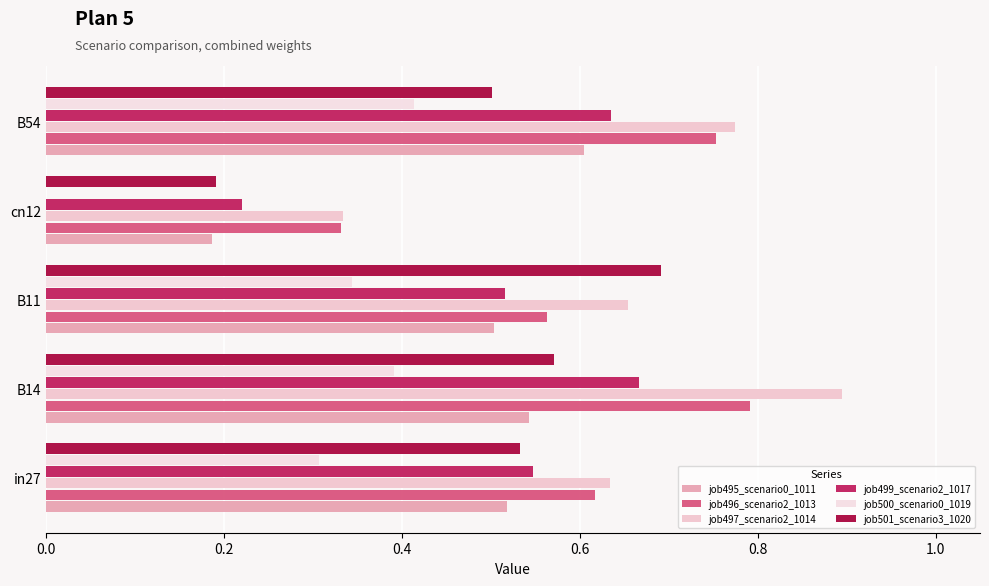

Where is job497_scenario2_1014 nearest to the value 0?

cn12